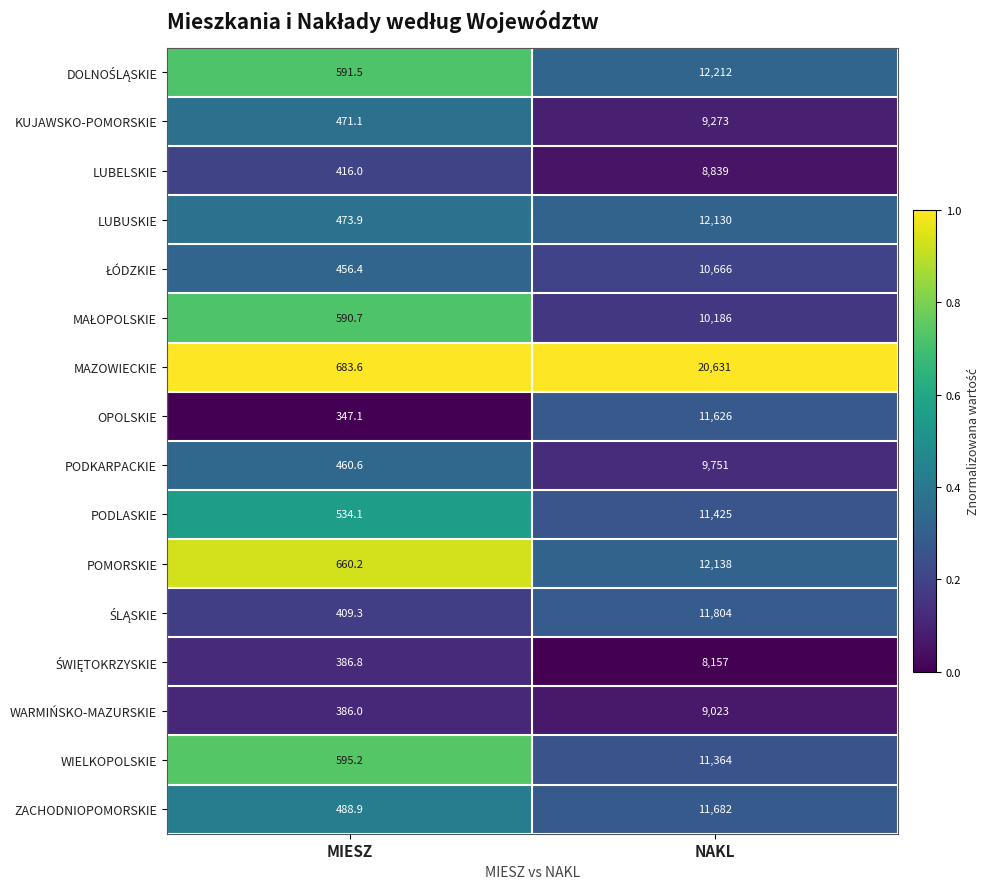

What is the total value across all series at NAKL?

180907.0